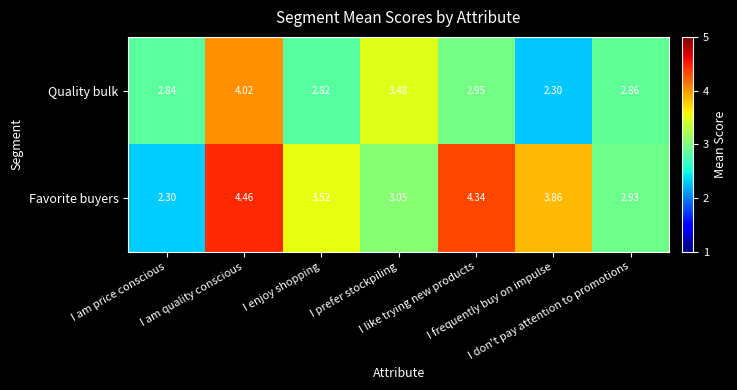

Which series changed the most between I am quality conscious and I enjoy shopping?

Quality bulk